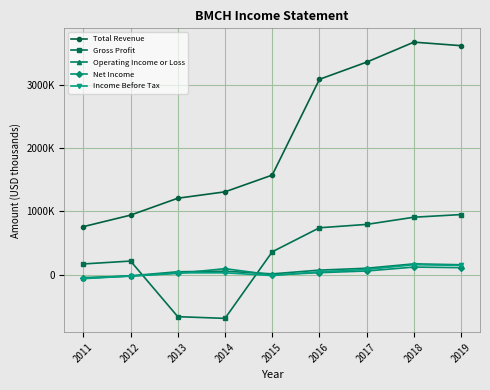

Does the chart have visible grid lines?

Yes